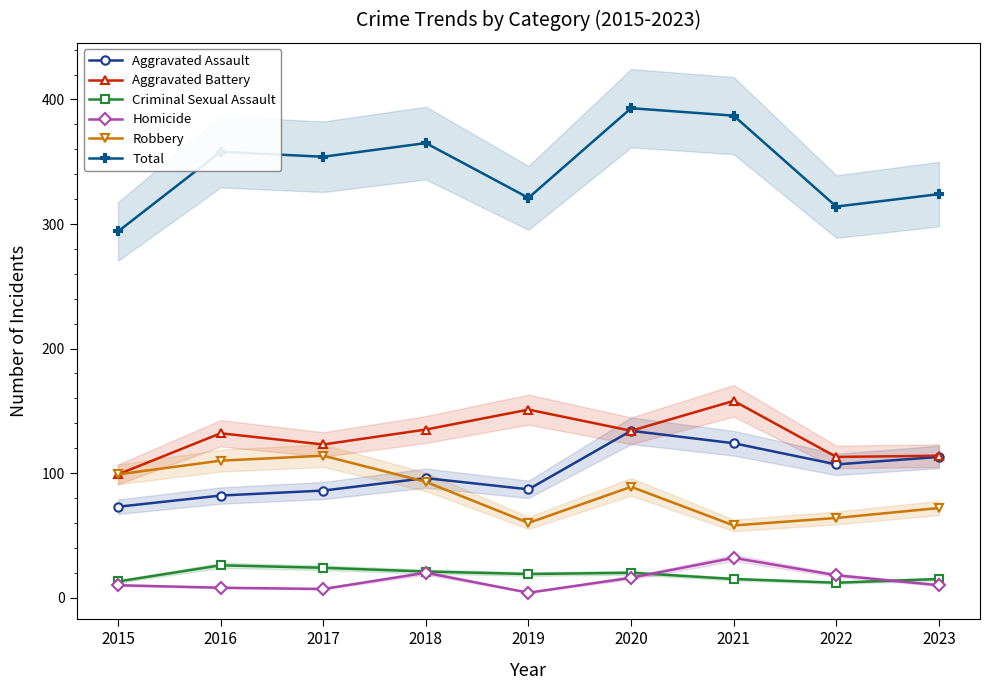

What is the approximate value of Criminal Sexual Assault at 2016, to the nearest 10?

30